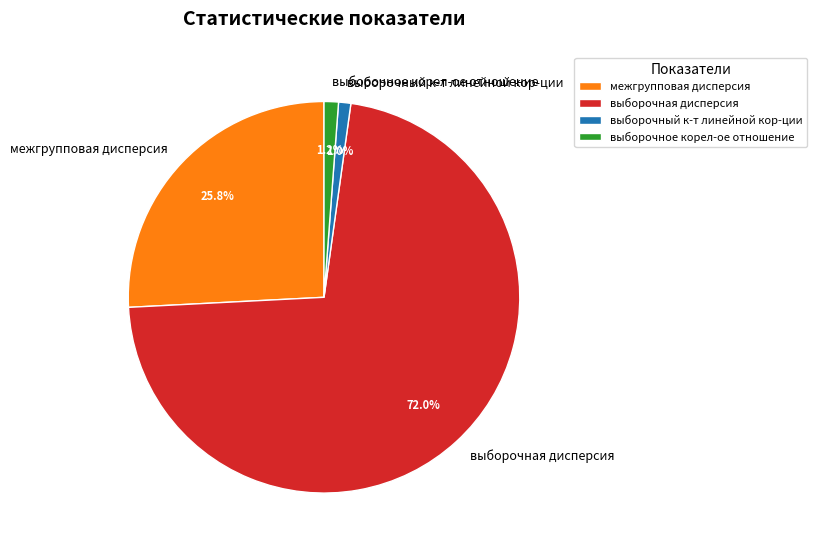

Which slice is the largest?

выборочная дисперсия